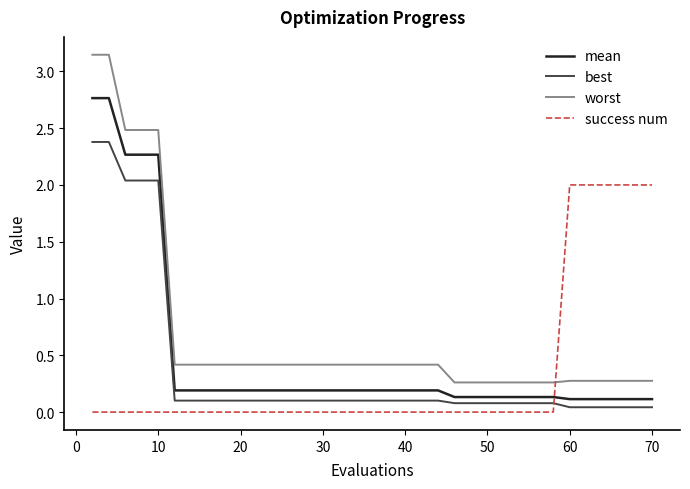

Does the chart display data point markers on the line(s)?

No